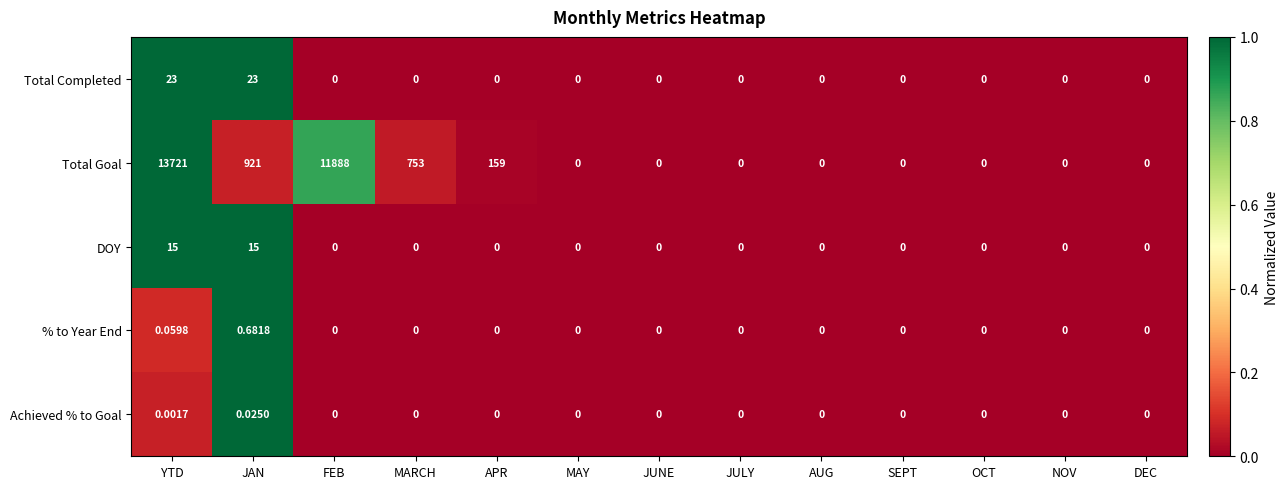

At which label is Total Goal closest to 6860?

FEB